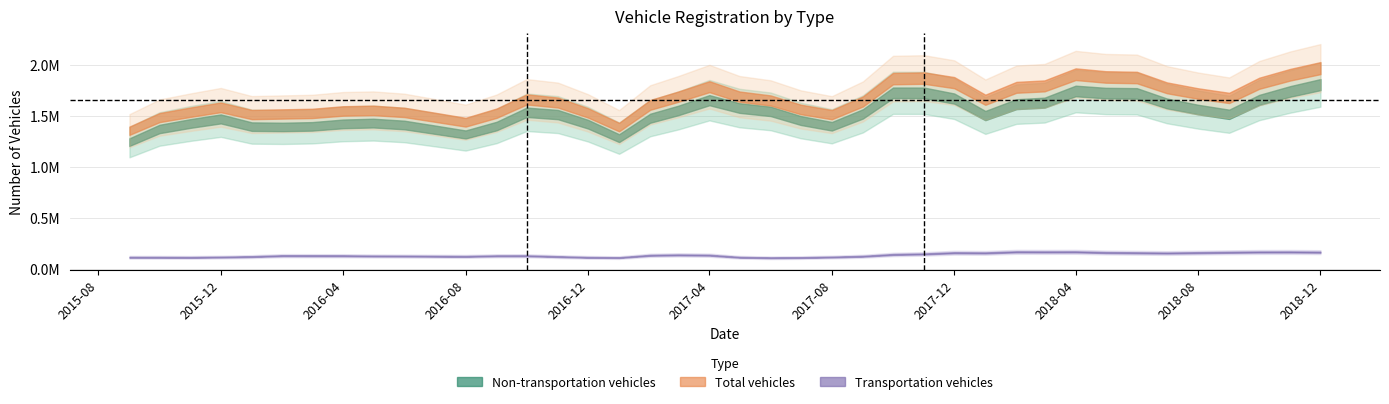

What is the sum of all Non-transportation vehicles values?

60936789